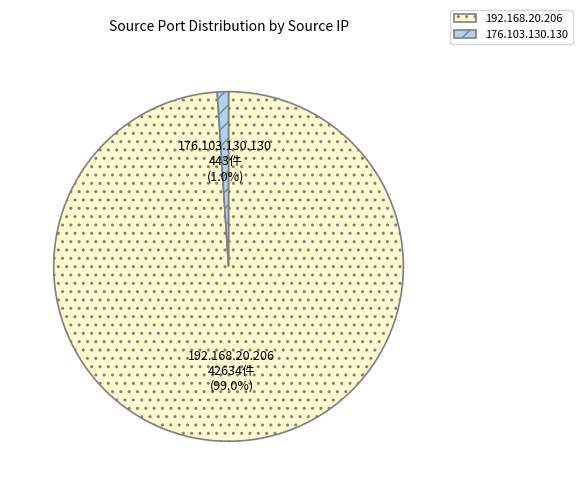

Count the number of slices in the pie.

2